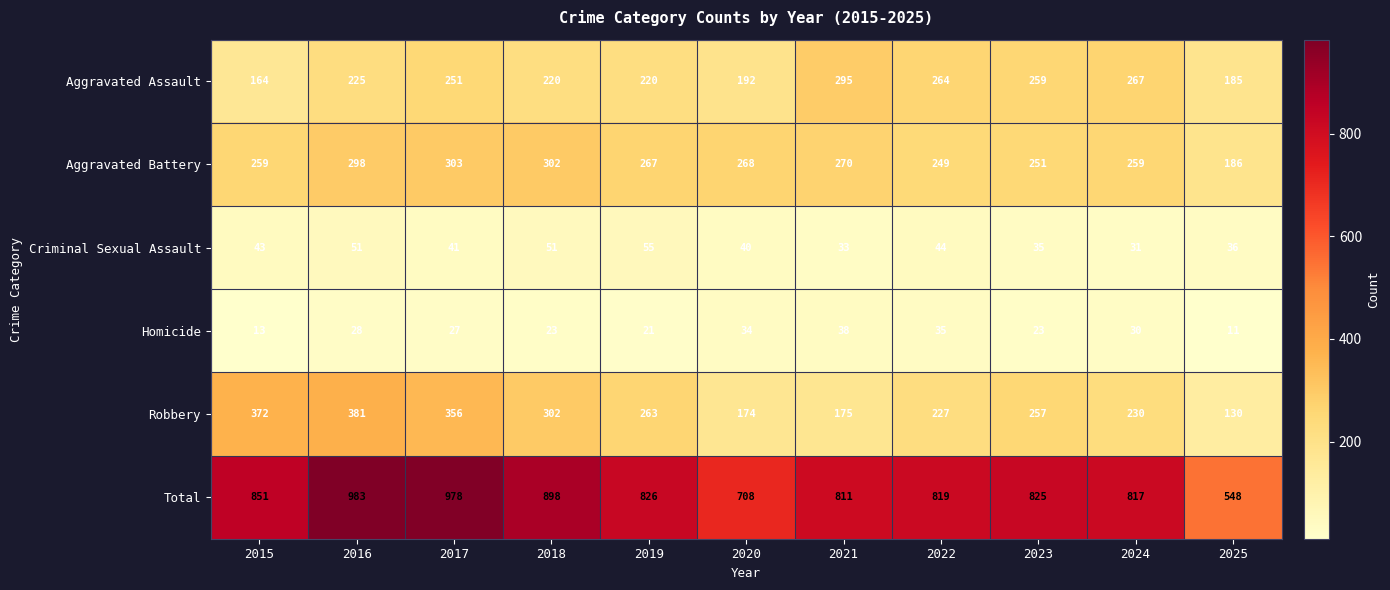

What is the difference between the maximum and minimum values in the Aggravated Assault series?

131